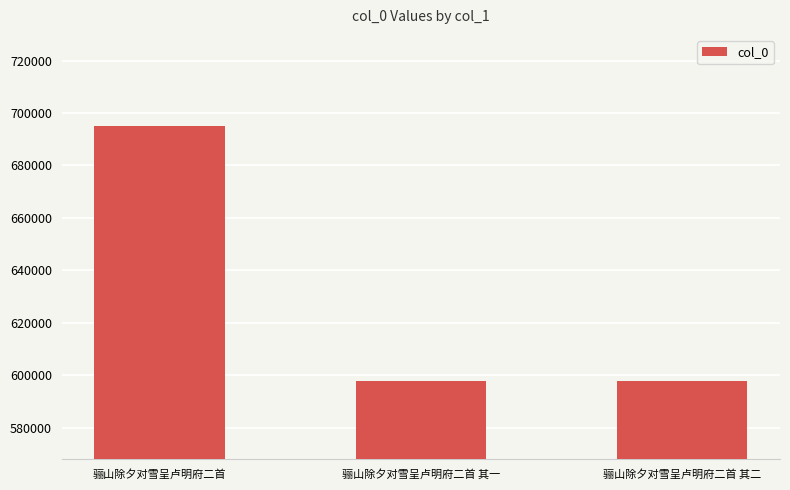

What is the smallest value displayed?

597715